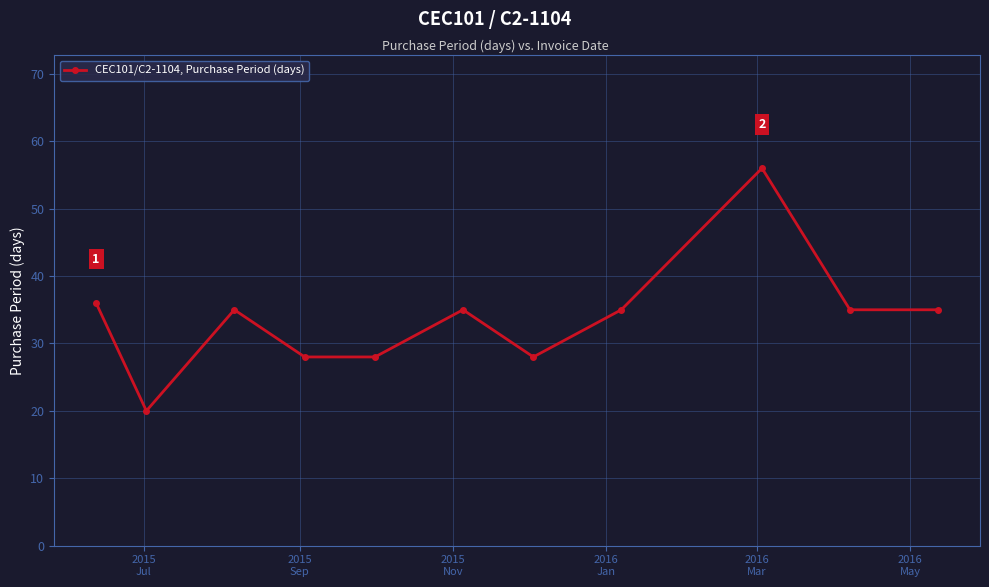

Count the number of data series in this chart.

1